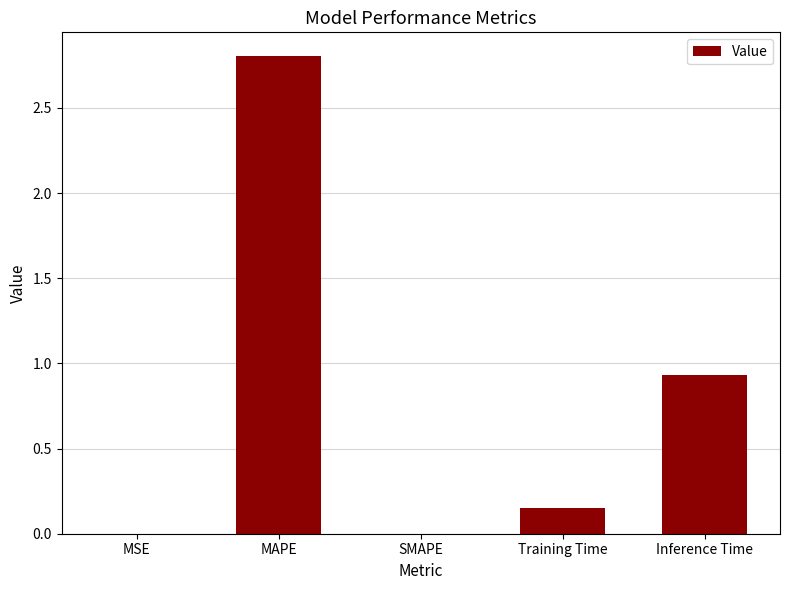

Which has a higher value, SMAPE or MAPE?

MAPE